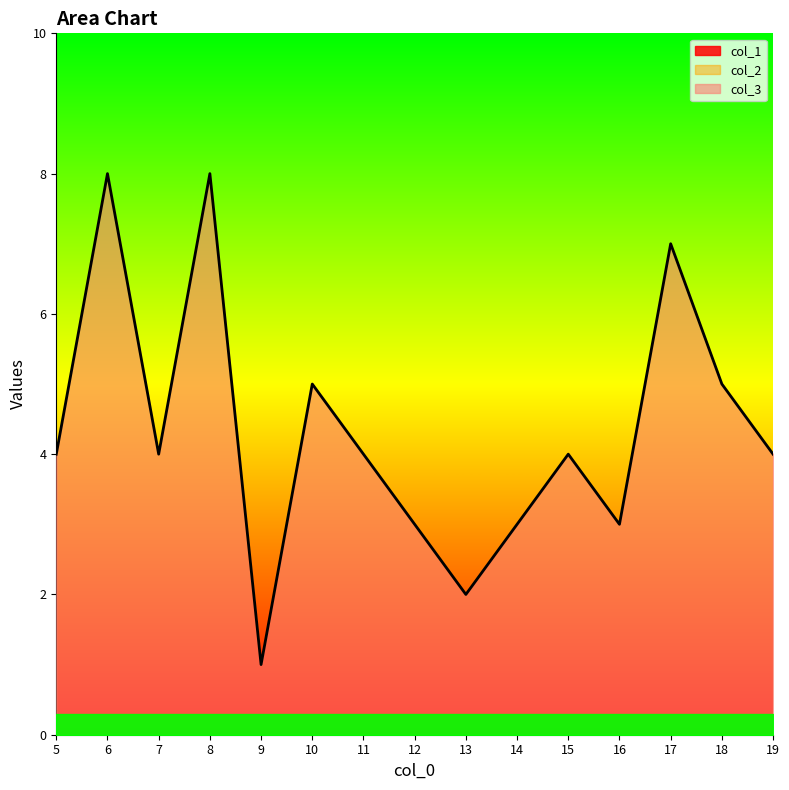

What is the maximum value shown in the chart?

8